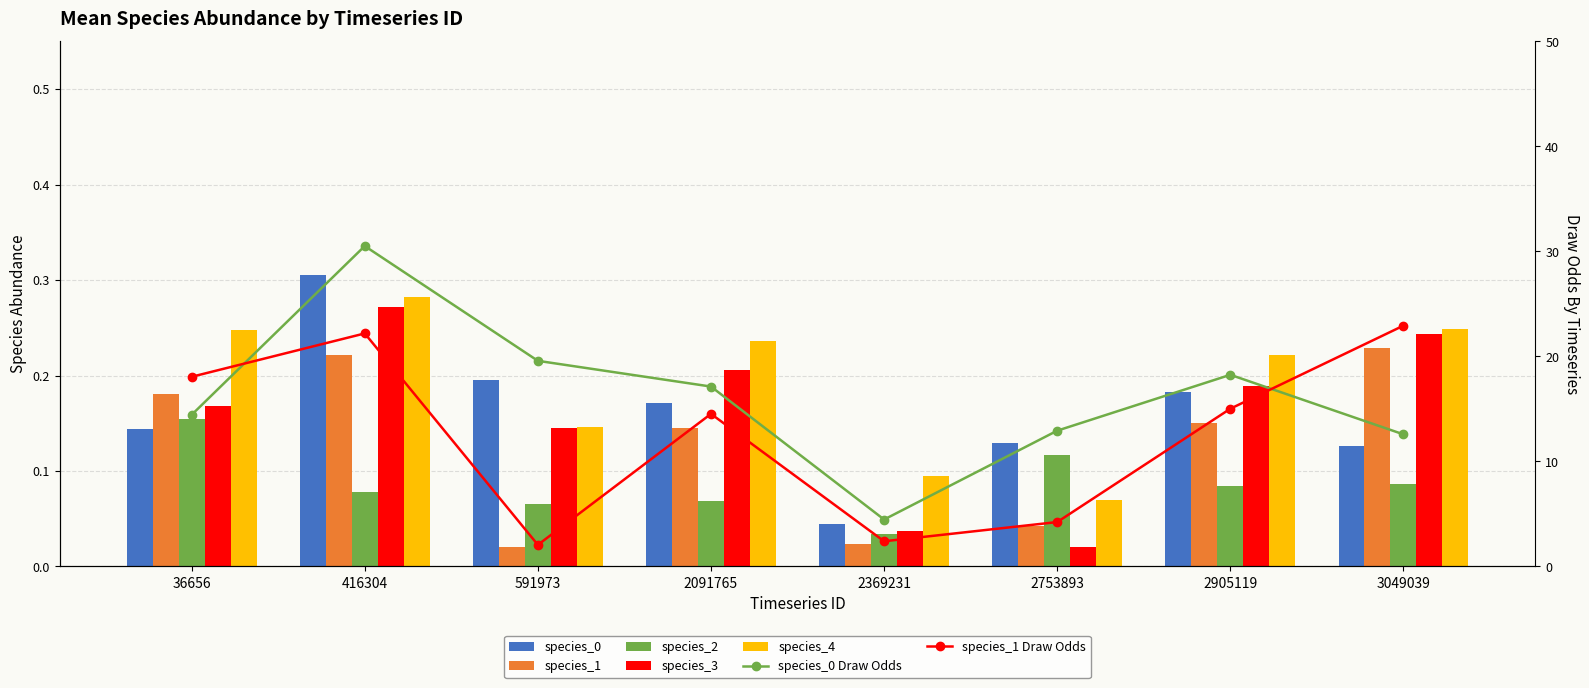

Reading left to right, transcribe all the data shown in this chart.

species_0: 0.1	0.3	0.2	0.2	0.0	0.1	0.2	0.1
species_1: 0.2	0.2	0.0	0.1	0.0	0.0	0.2	0.2
species_2: 0.2	0.1	0.1	0.1	0.0	0.1	0.1	0.1
species_3: 0.2	0.3	0.1	0.2	0.0	0.0	0.2	0.2
species_4: 0.2	0.3	0.1	0.2	0.1	0.1	0.2	0.2